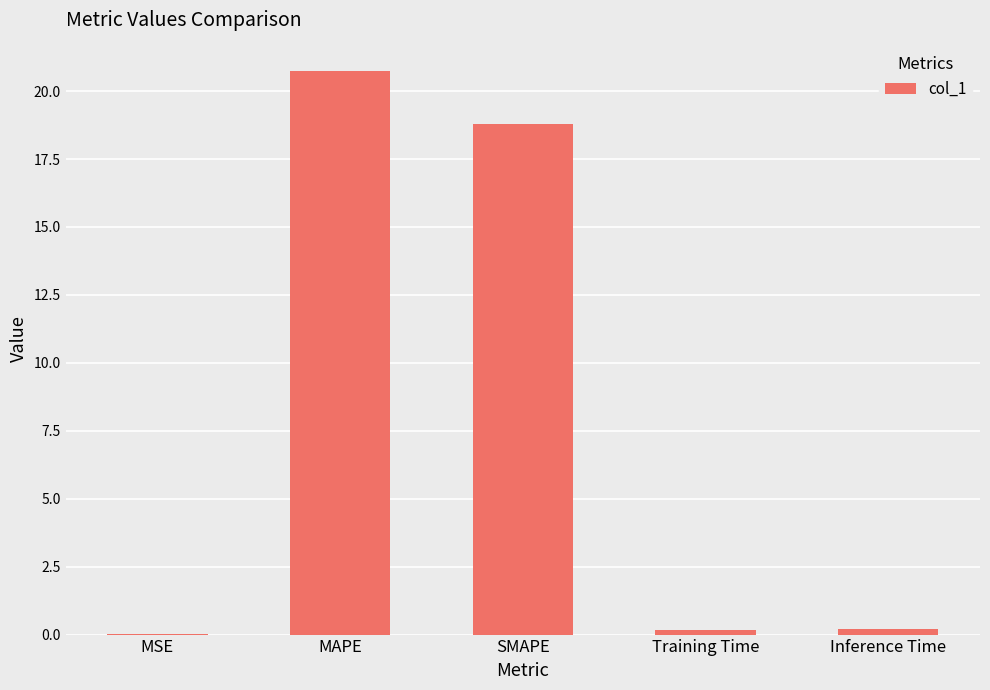

Are the bars horizontal?

No